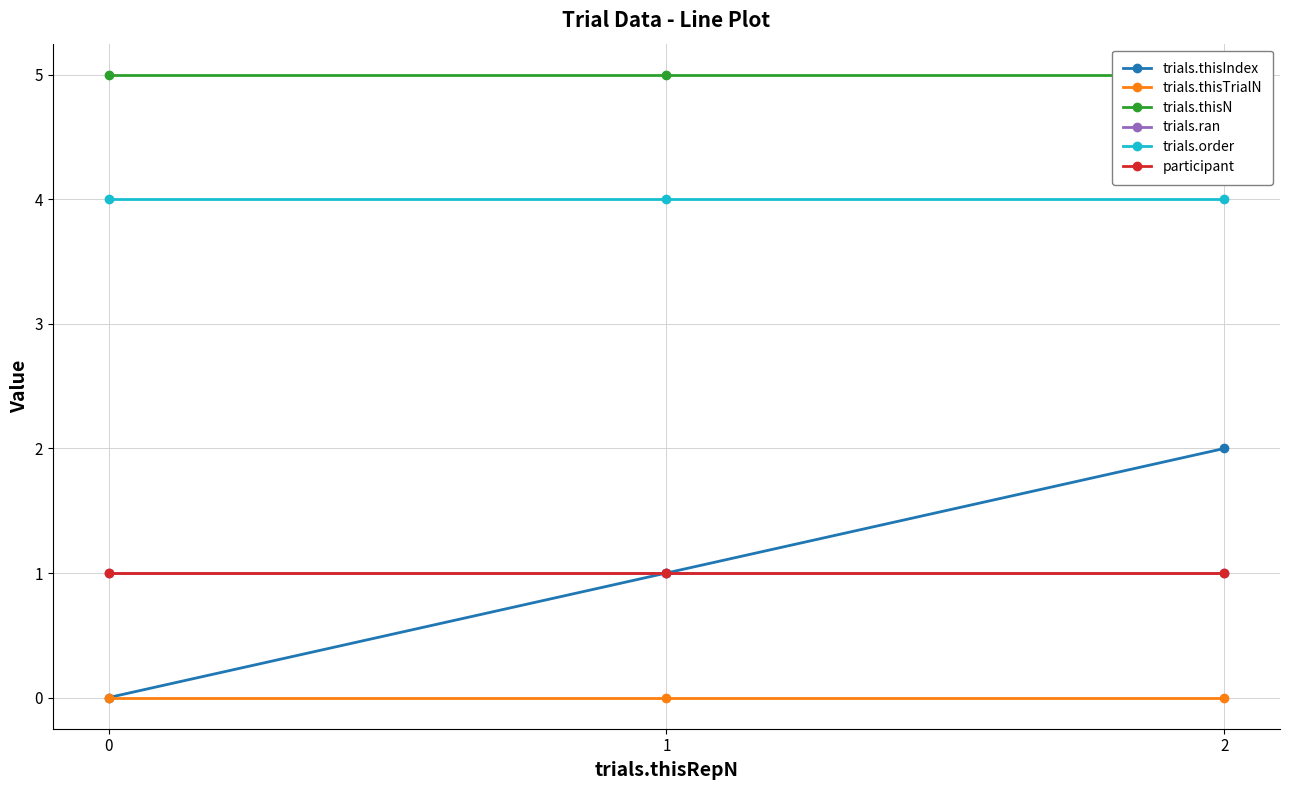

Is this an area chart (filled region under the line)?

No